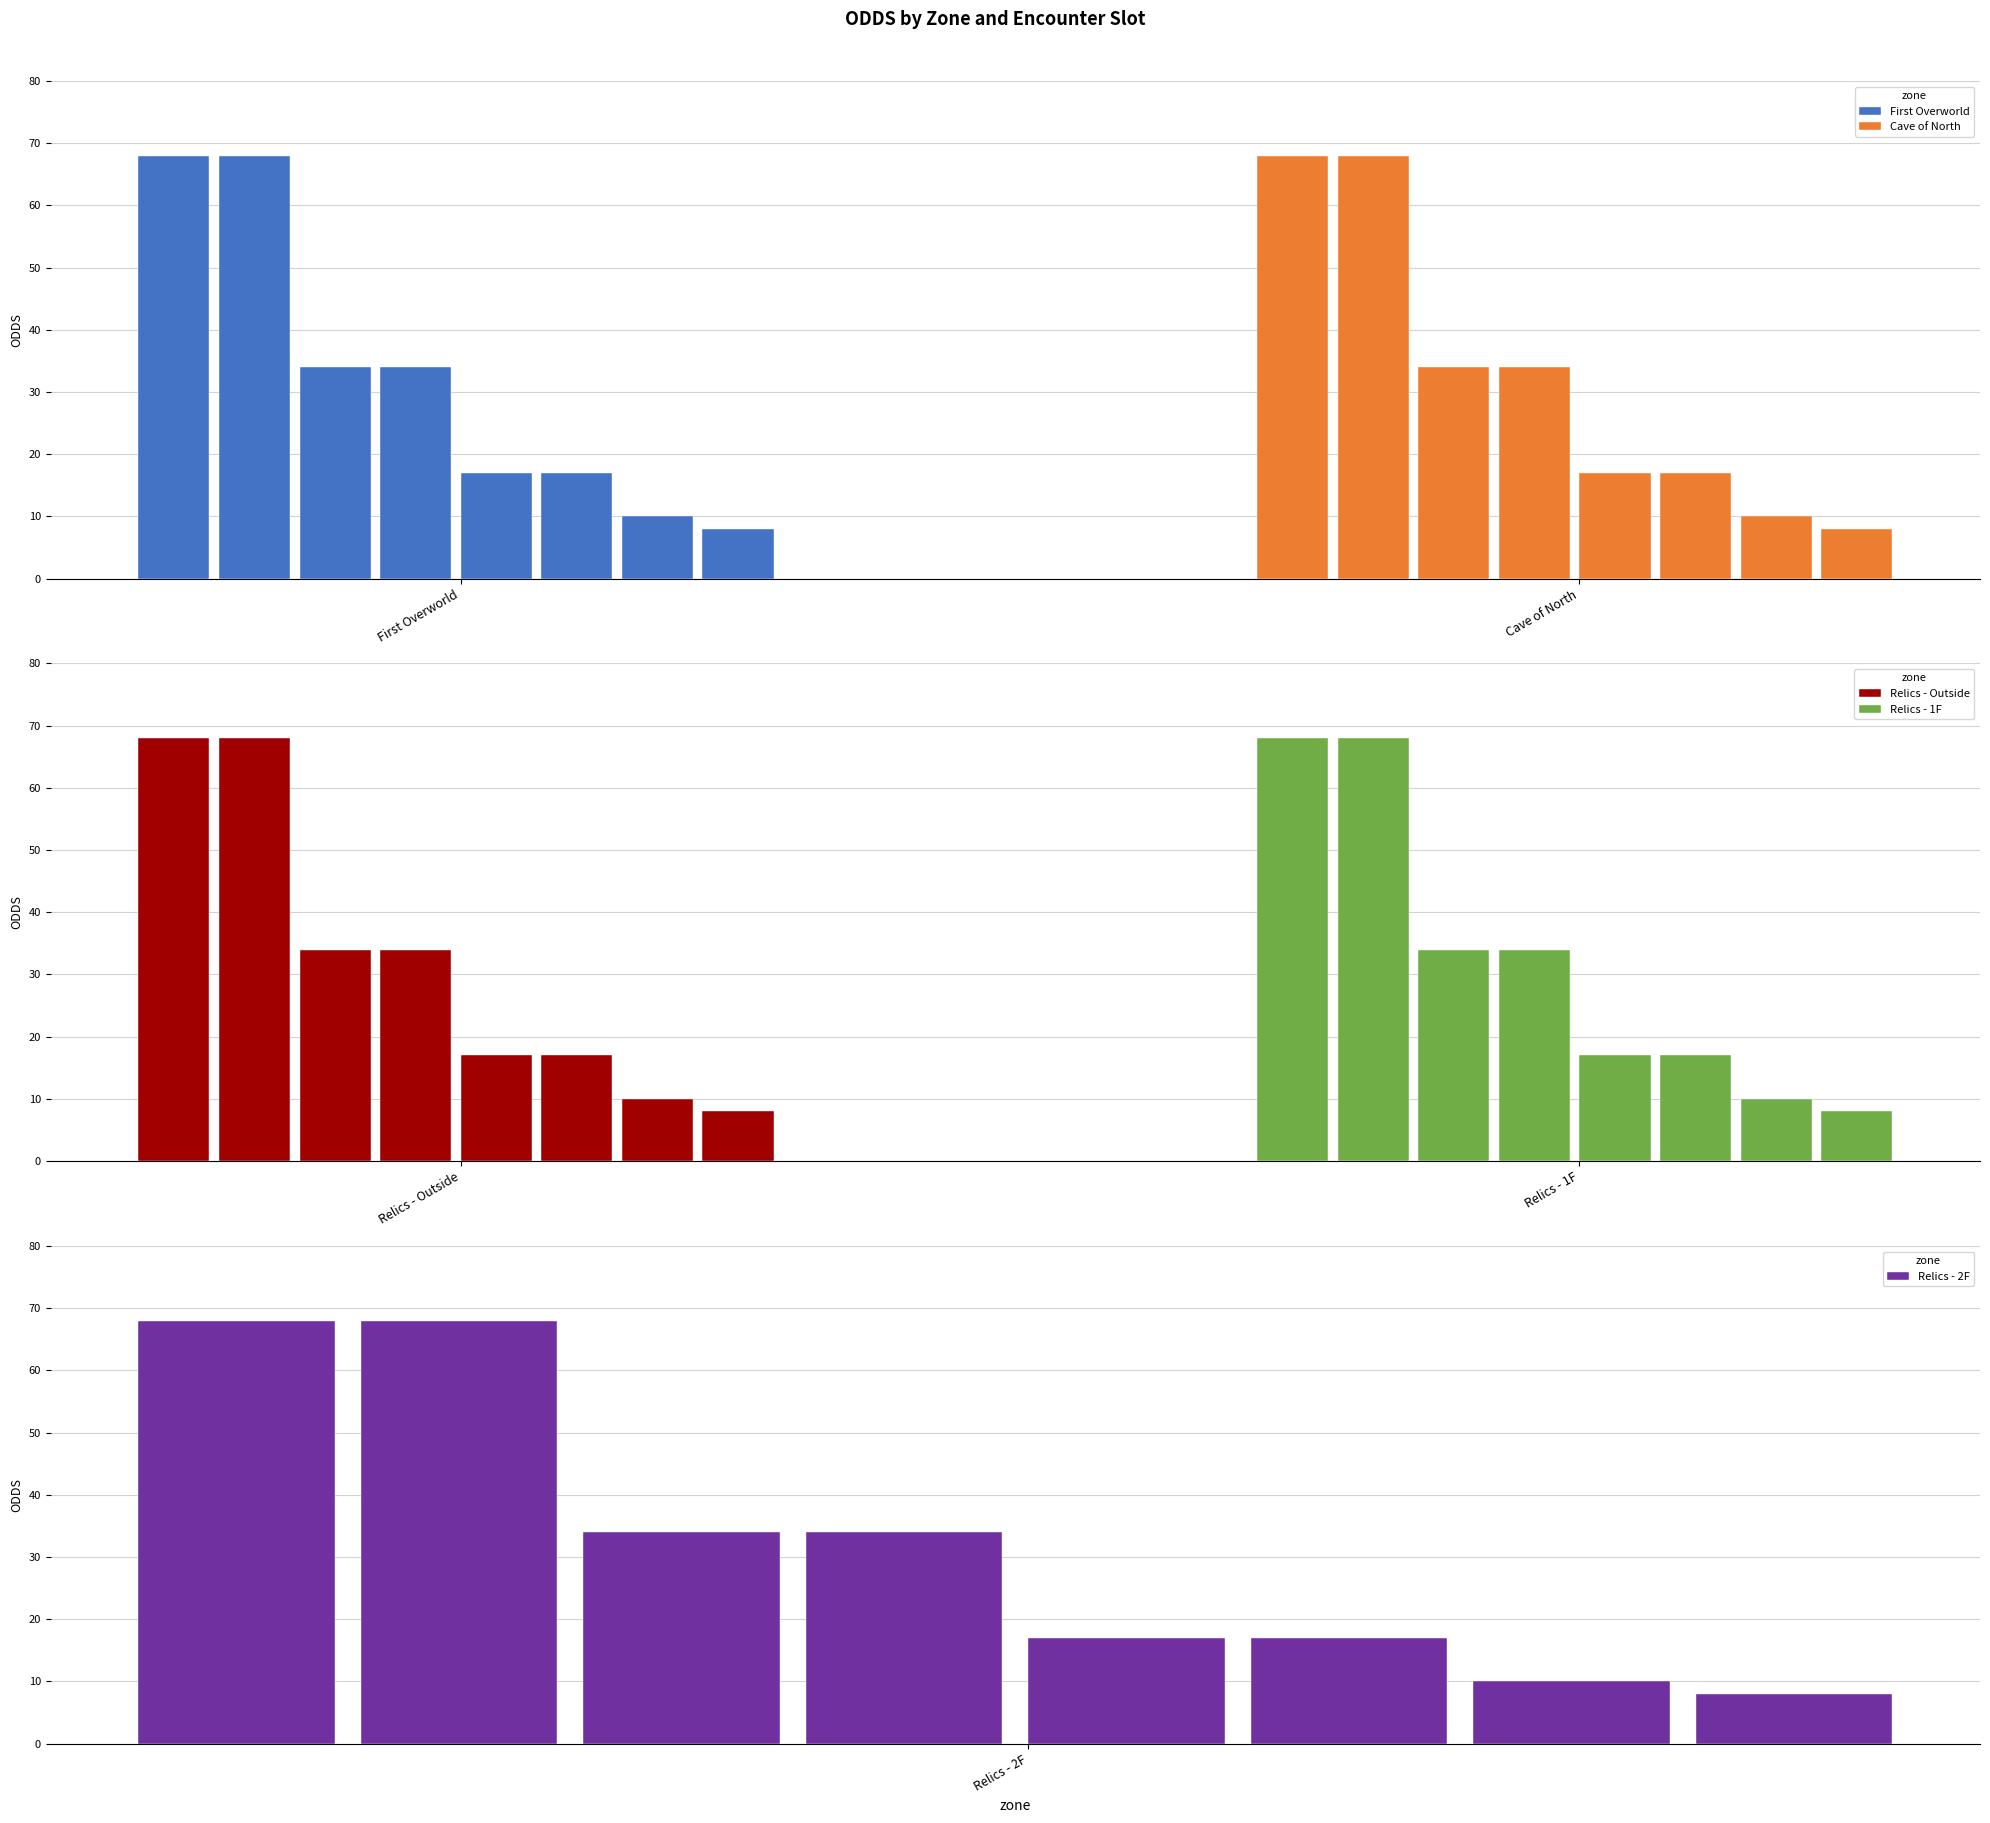

How many First Overworld values are between 17 and 68?

6